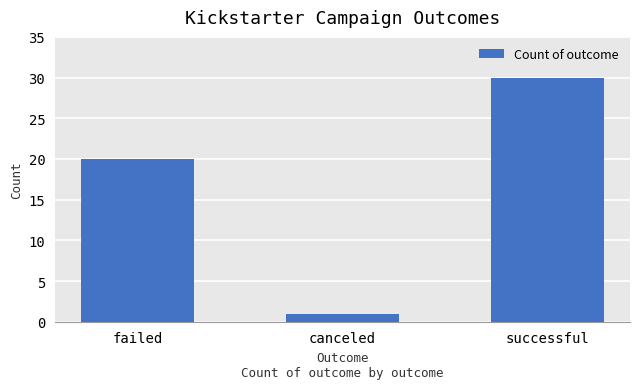

Is it true that the value at failed is 27?

False